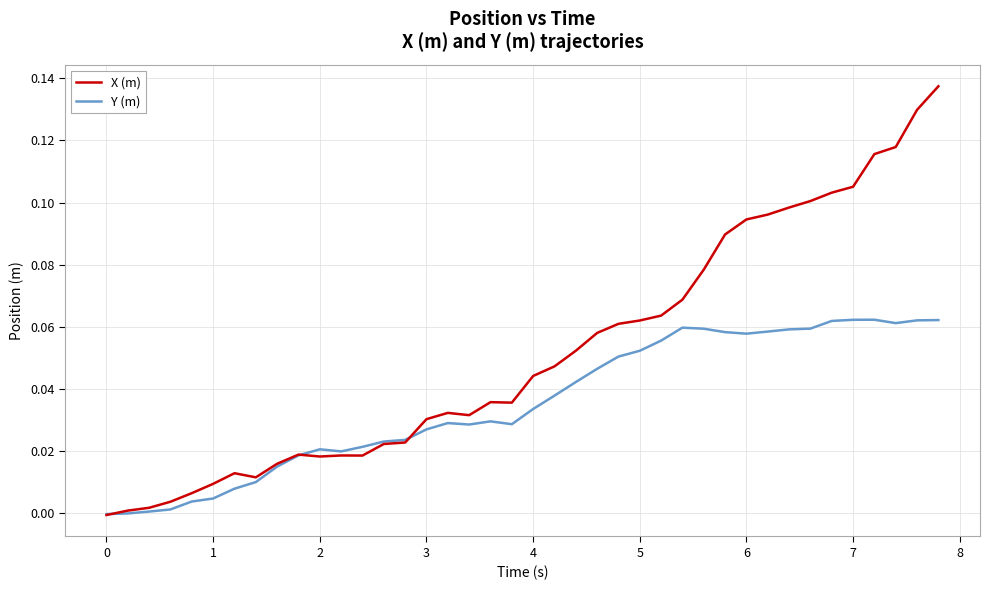

Rank the series by their maximum value, from lowest to highest.

Y (m), X (m)